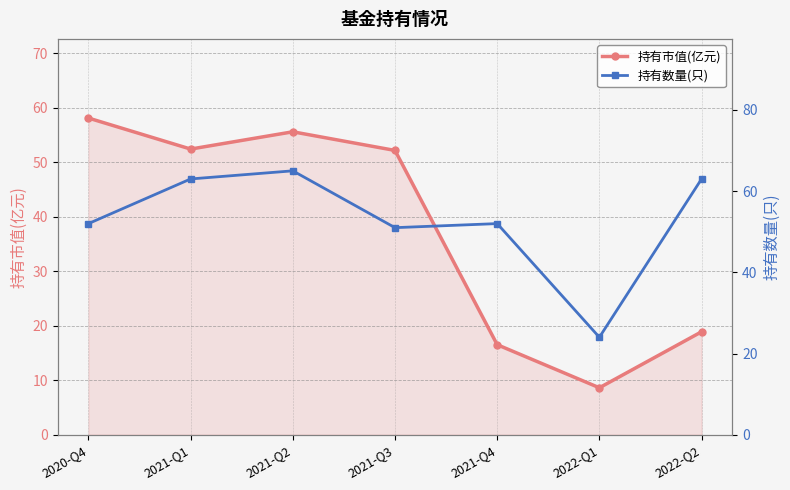

Count the number of categories in the chart.

7